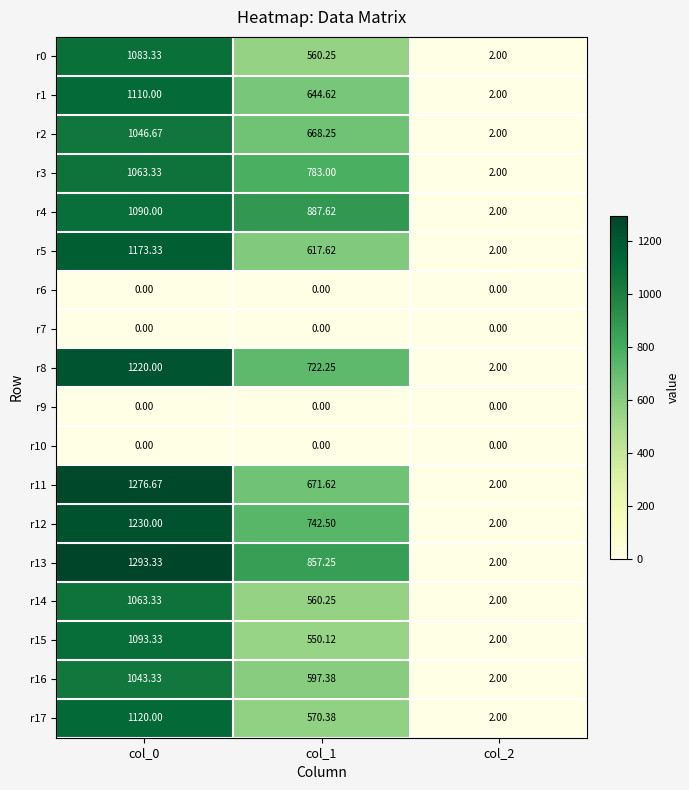

How many data points in r8 are above 722?

2